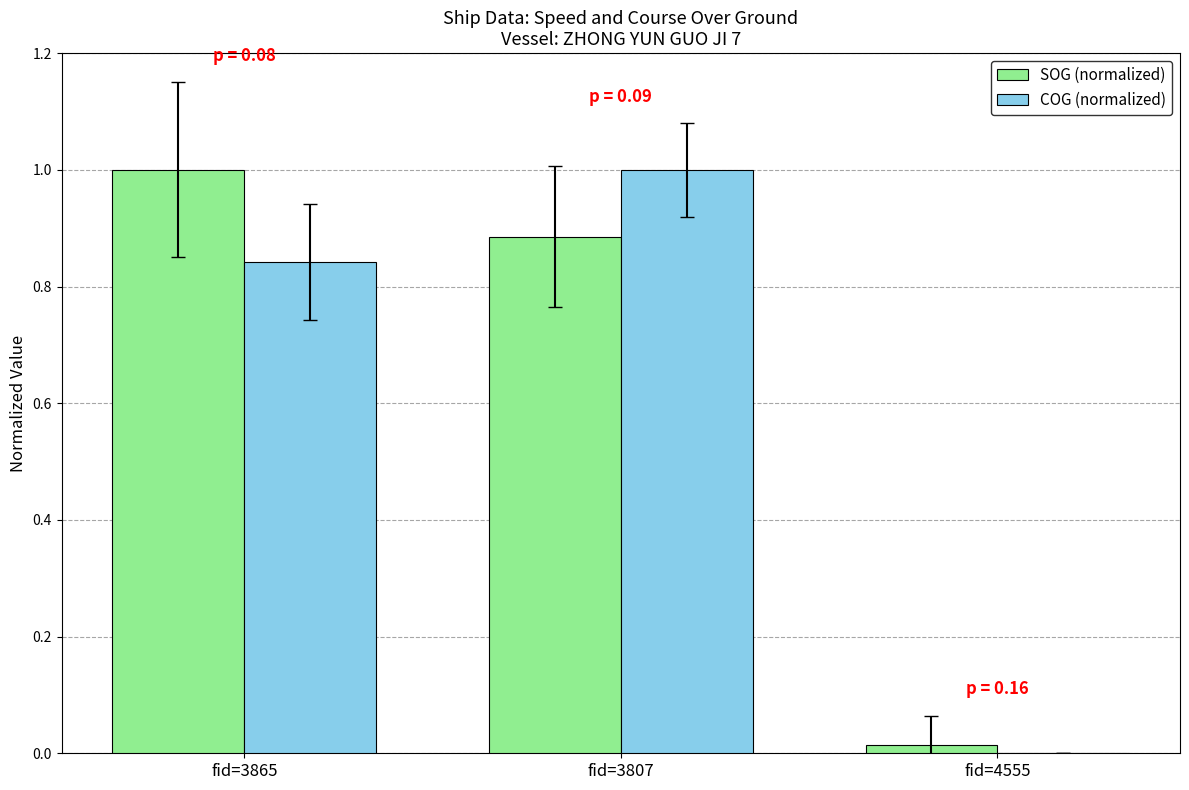

What is the total value across all series at fid=3807?

1.9